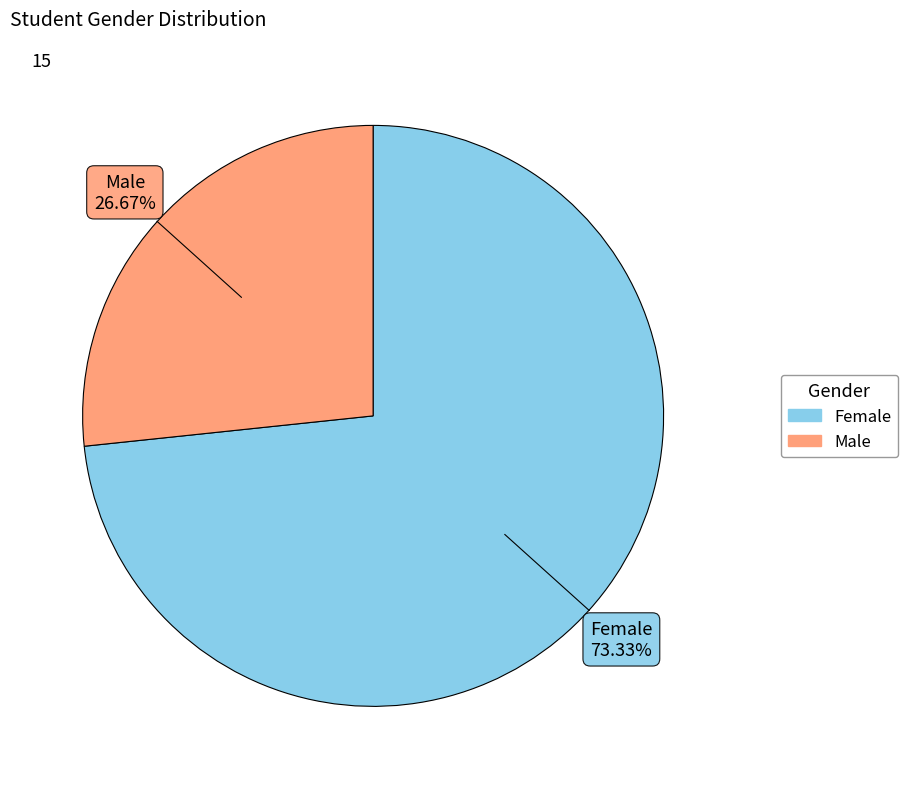

What percentage is NOT represented by Female?

26.7%